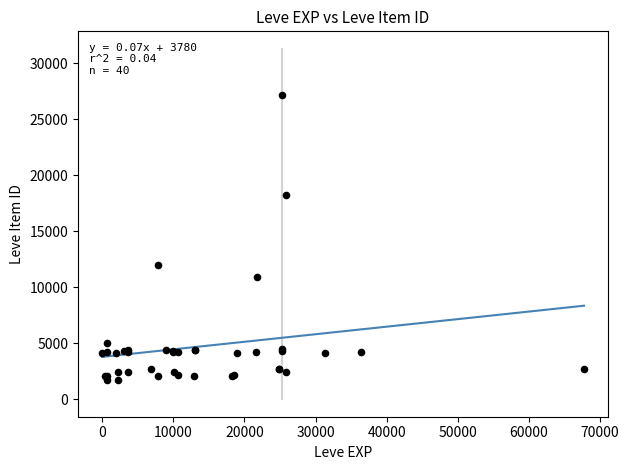

What Y value in the scatter plot is closest to 14448?

12018